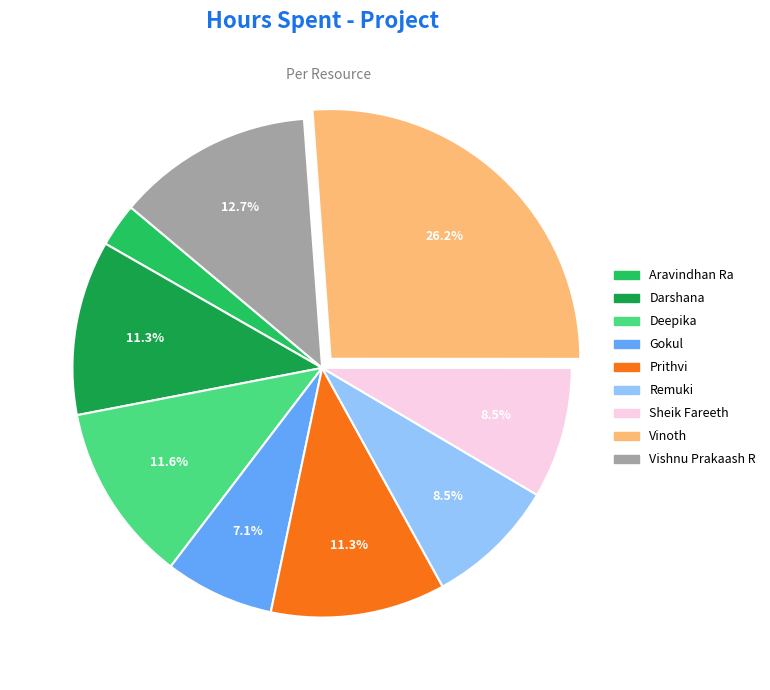

To the nearest percent, what percentage of the pie is Vinoth?

26%